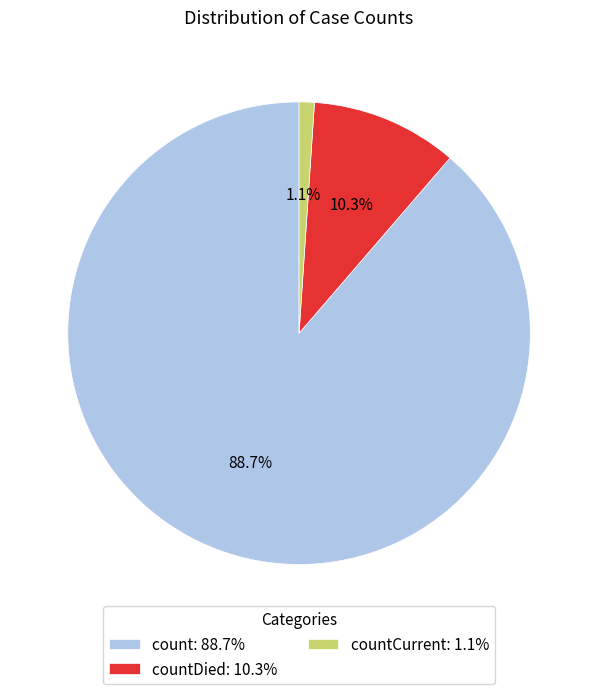

What portion of the pie excludes countCurrent: 1.1%?

98.9%